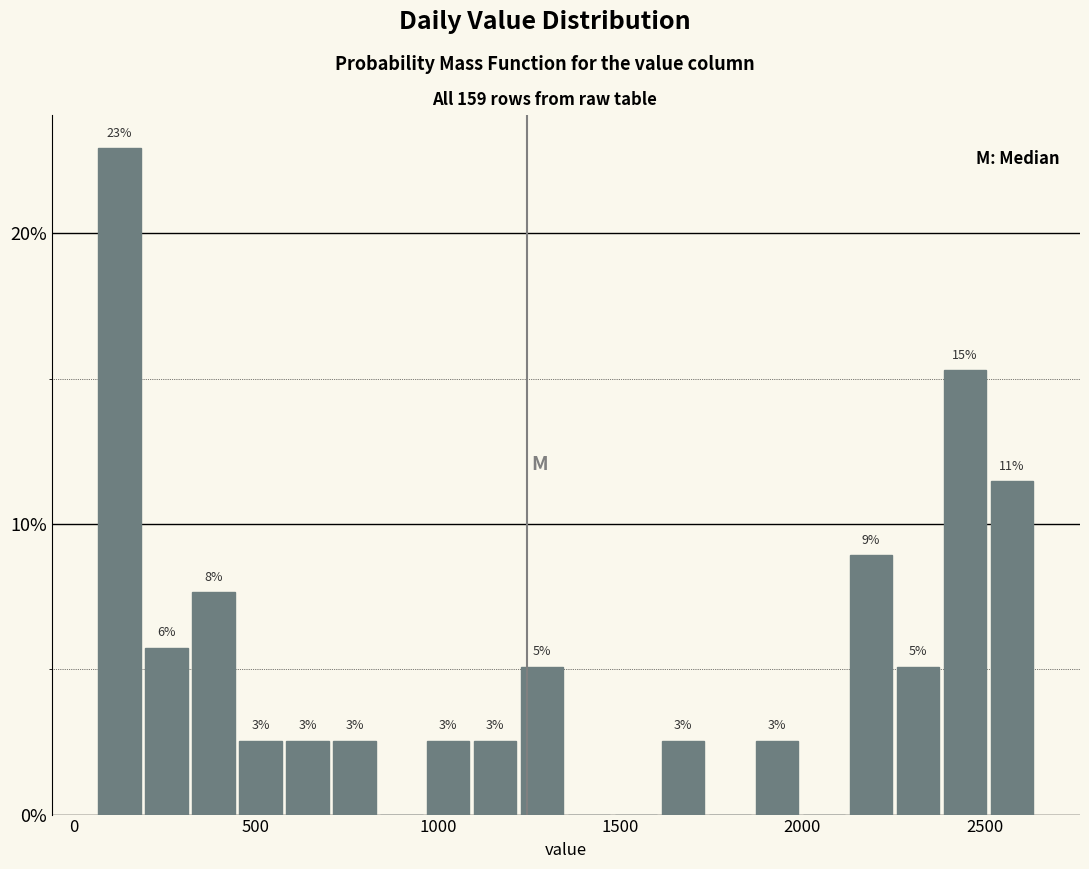

Read against the x-axis, roughly where is the centre of the tallest bar?

150